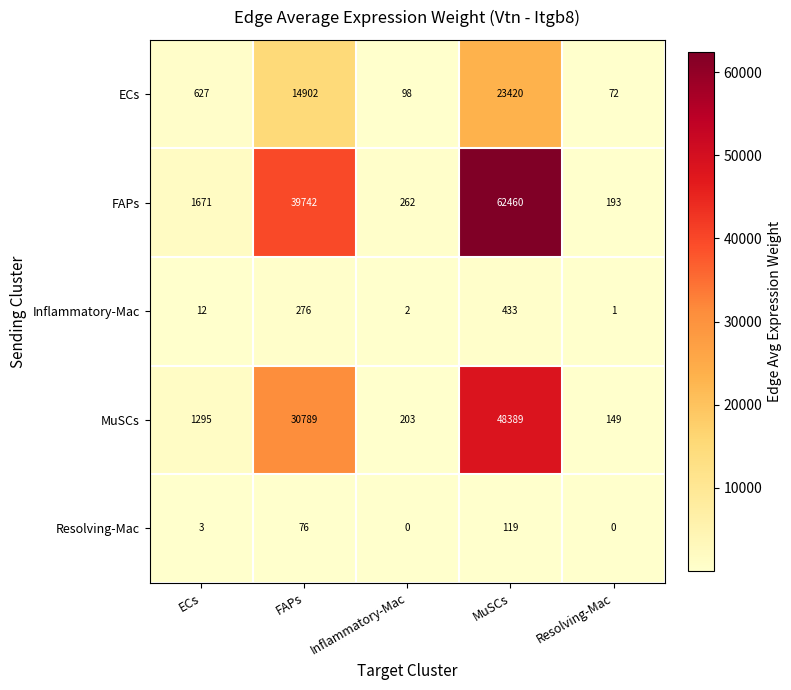

Reading left to right, extract all data points from this chart.

ECs: 627	14902	98	23420	72
FAPs: 1671	39742	262	62460	193
Inflammatory-Mac: 12	276	2	433	1
MuSCs: 1295	30789	203	48389	149
Resolving-Mac: 3	76	0	119	0